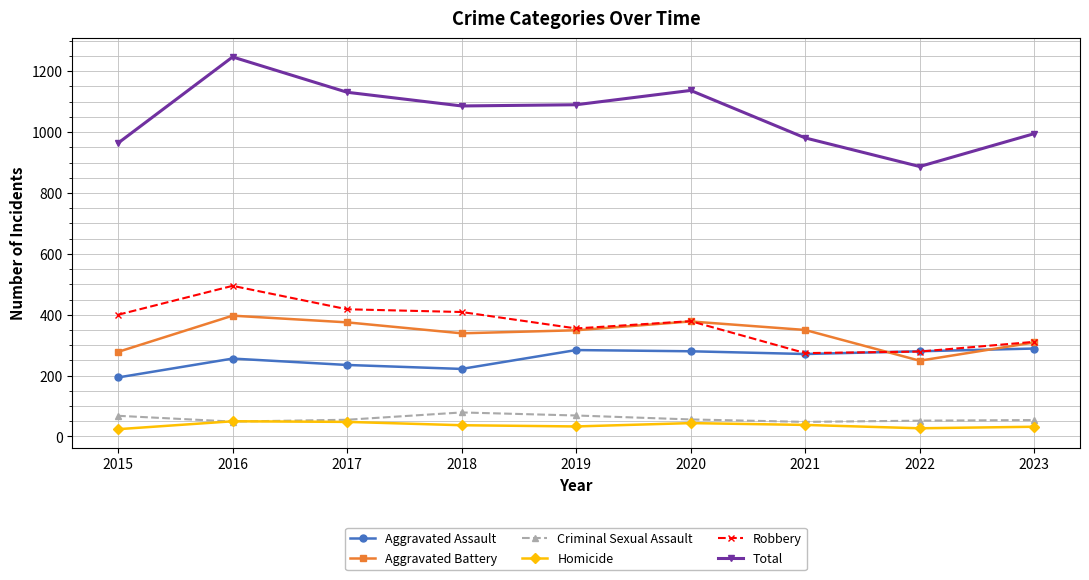

The value of Total at 2016 is 1247. True or false?

True